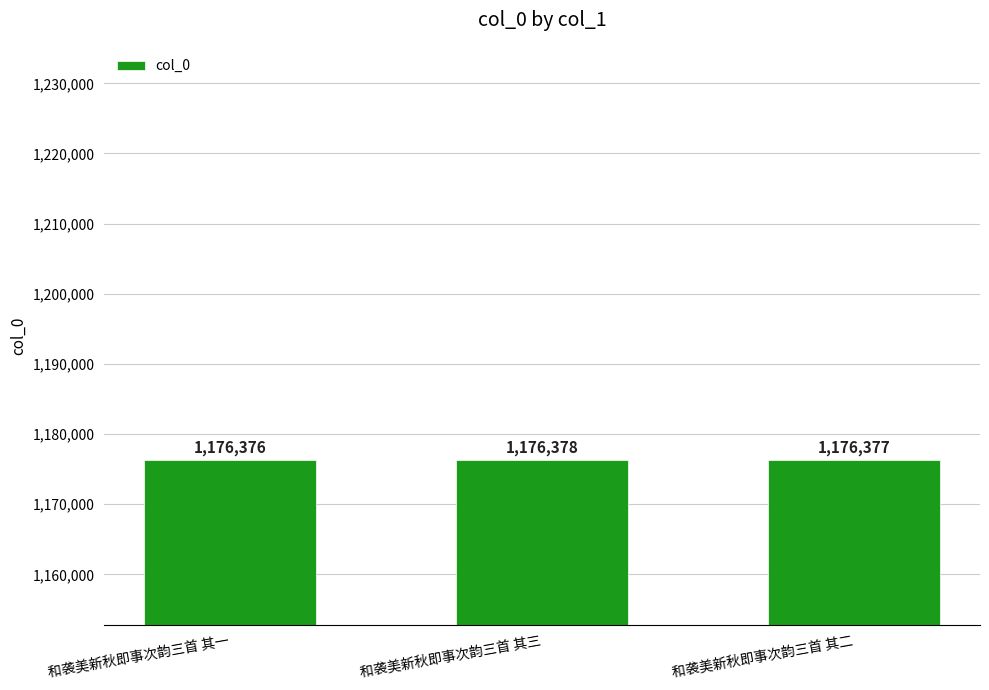

Where does the data first go above 1176377?

和袭美新秋即事次韵三首 其三